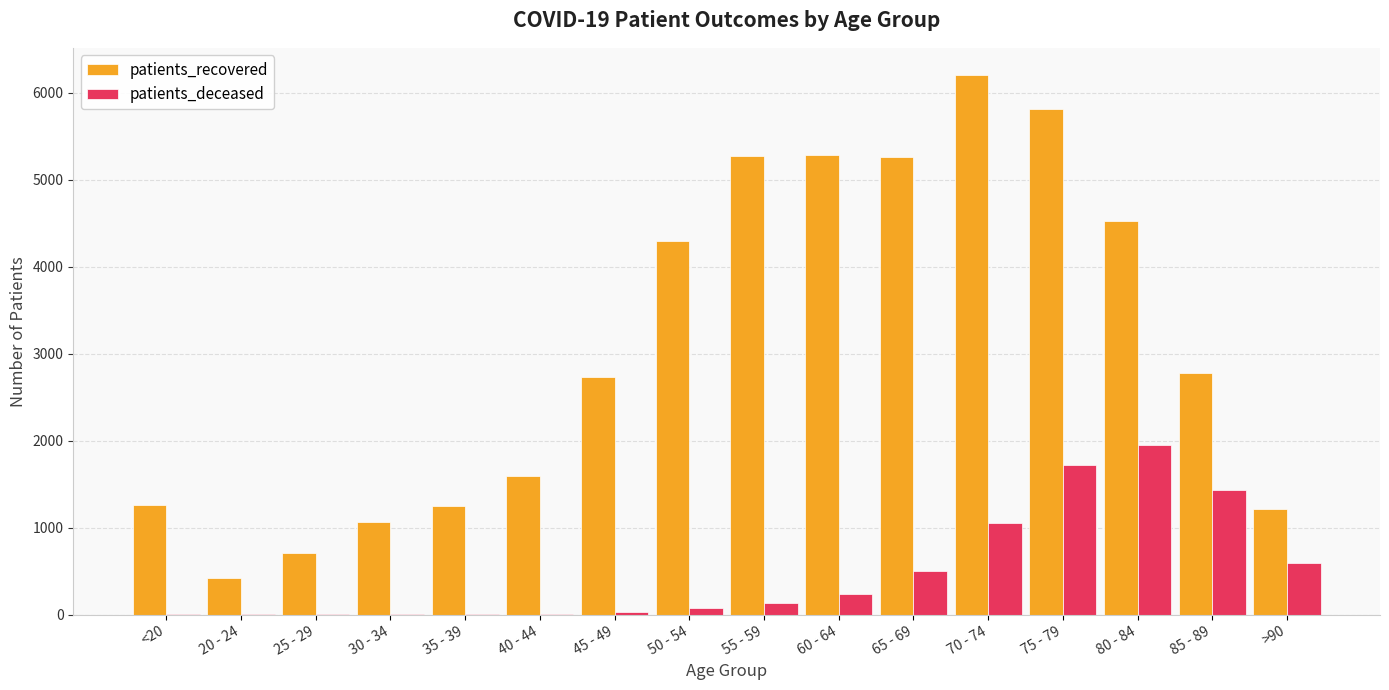

The value of patients_recovered at >90 is 2123. True or false?

False